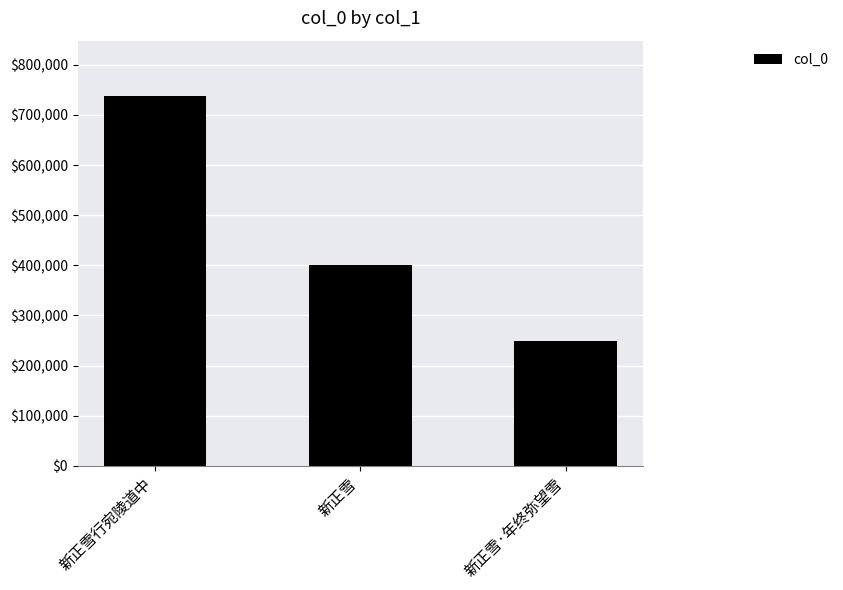

Reading left to right, transcribe all the data shown in this chart.

737571	401444	249922